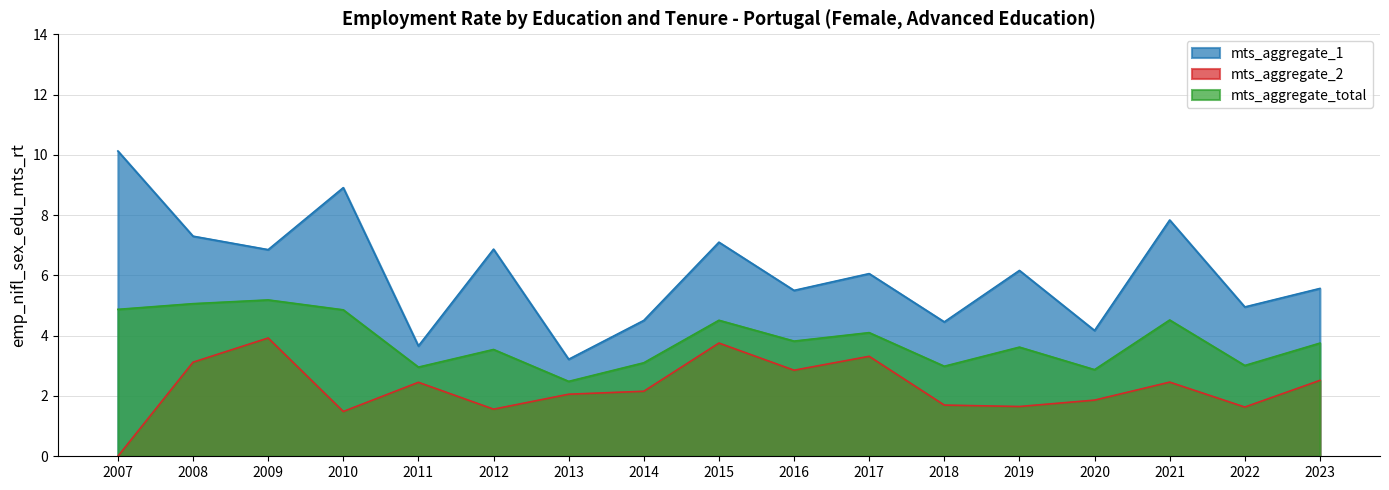

Between 2012 and 2016, which series saw the biggest shift?

mts_aggregate_1